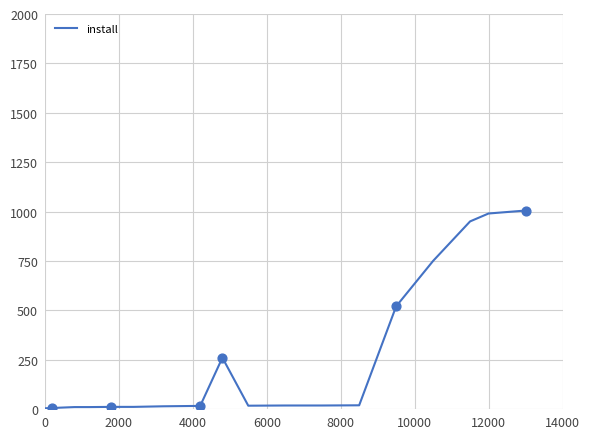

What is the difference between the maximum and minimum values?

1001